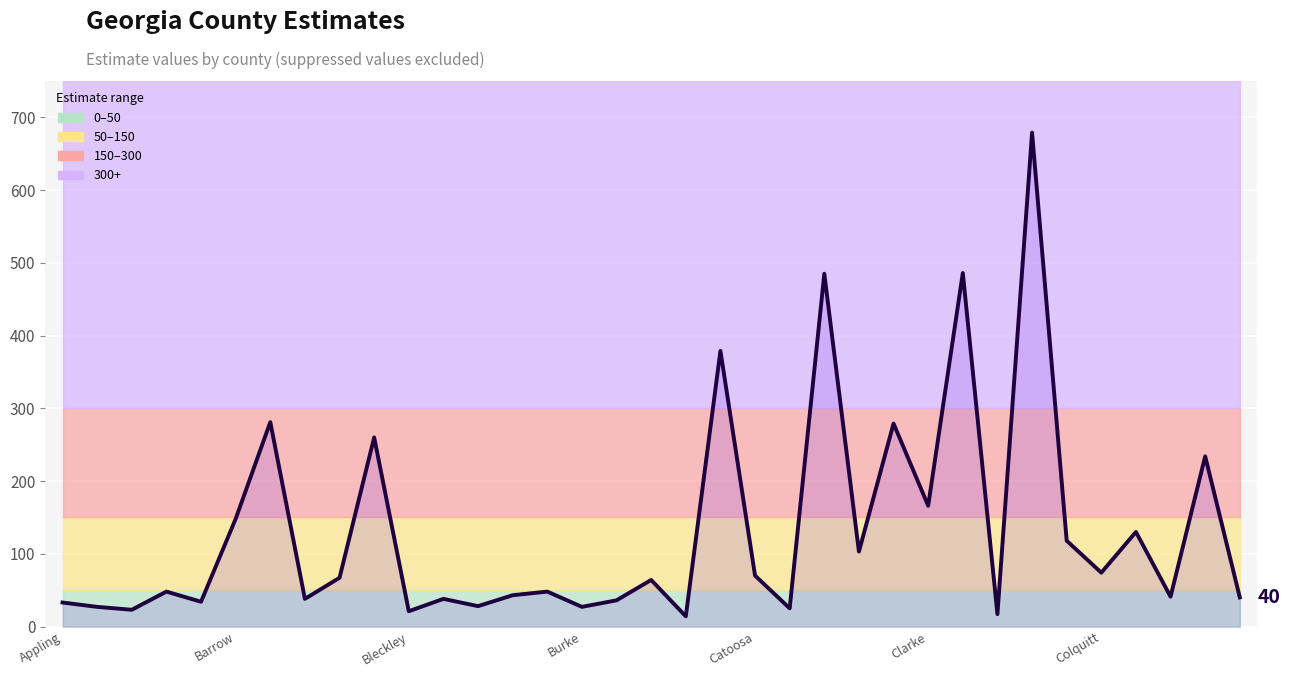

What is the difference between the maximum and minimum values?

665